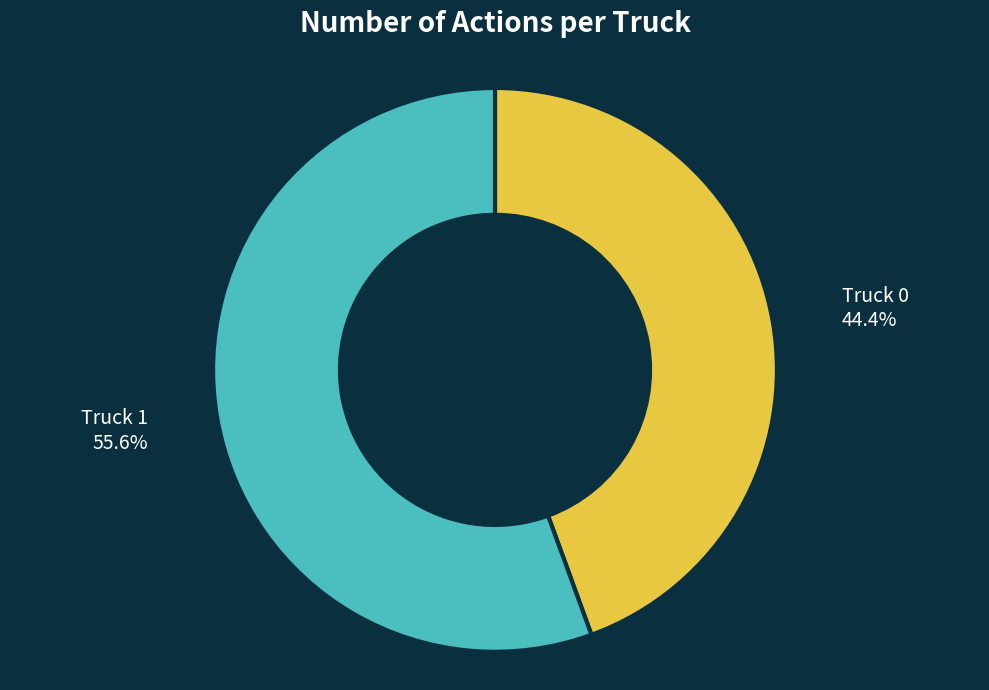

How many slices are in this pie chart?

2